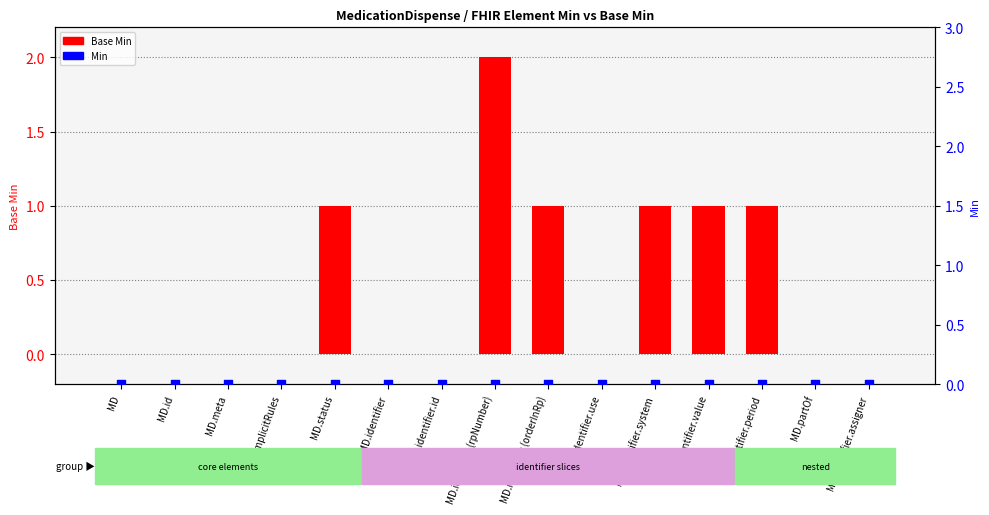

Which series has the widest spread of Y values?

Base Min